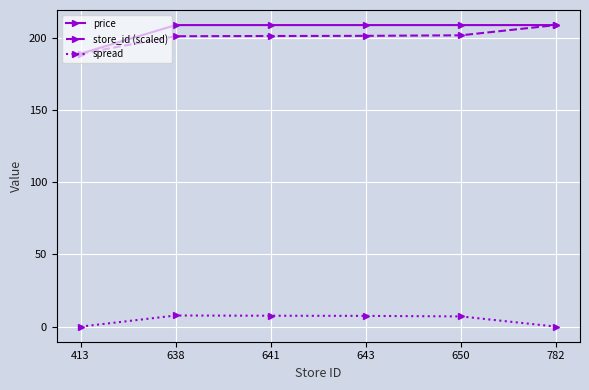

How many lines are shown in the chart?

3